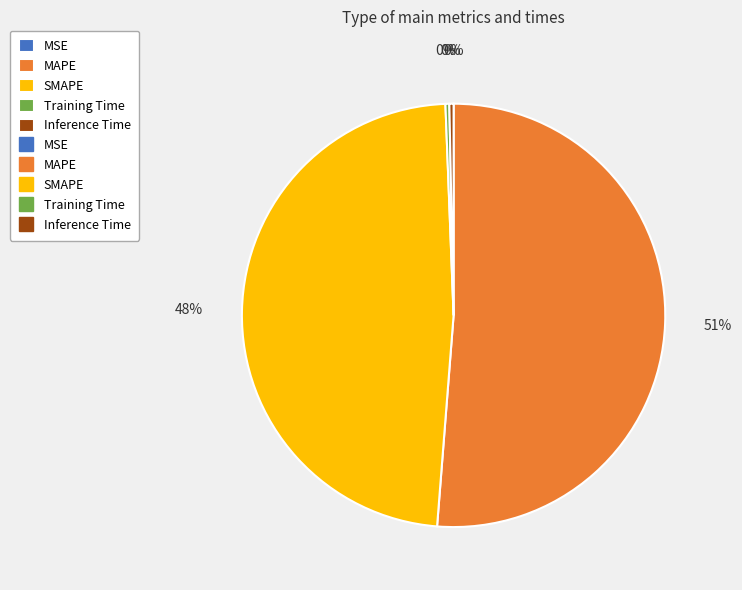

To the nearest percent, what is the average slice percentage?

20%